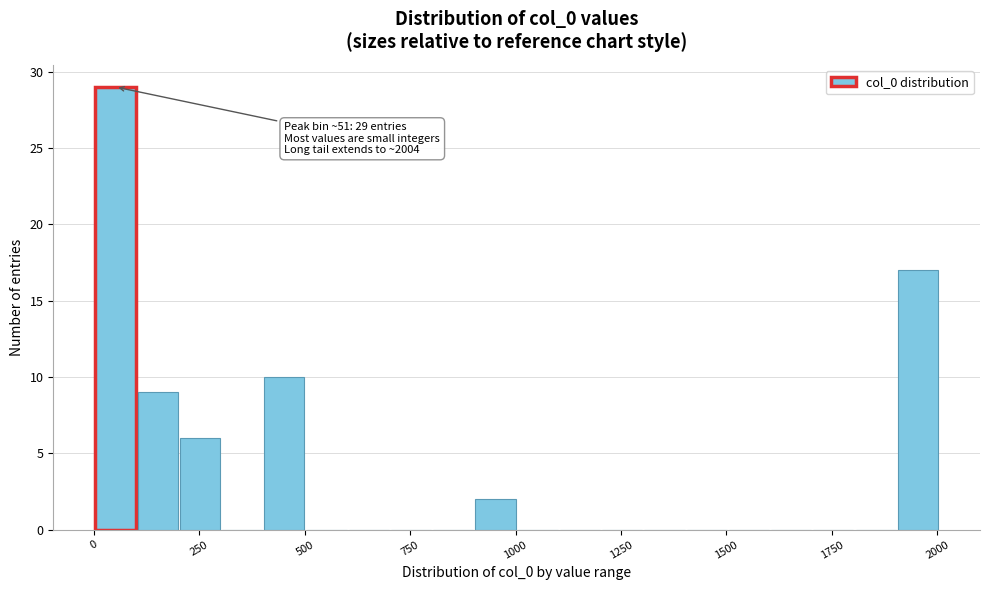

Around what value on the x-axis is the tallest bar? Give the approximate position of its centre, as read against the axis.

50